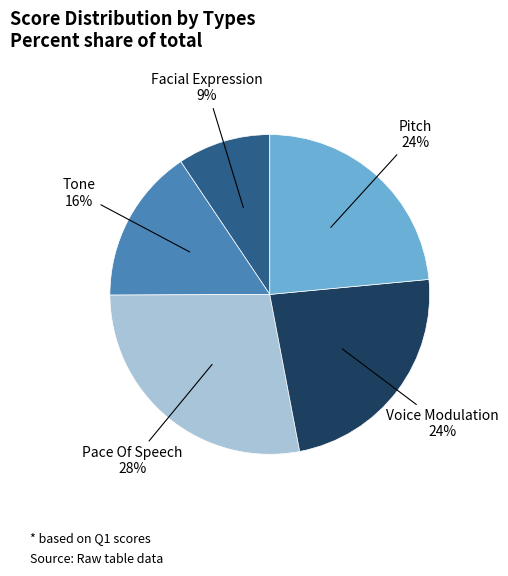

Does Pace Of Speech represent more than half of the total?

No